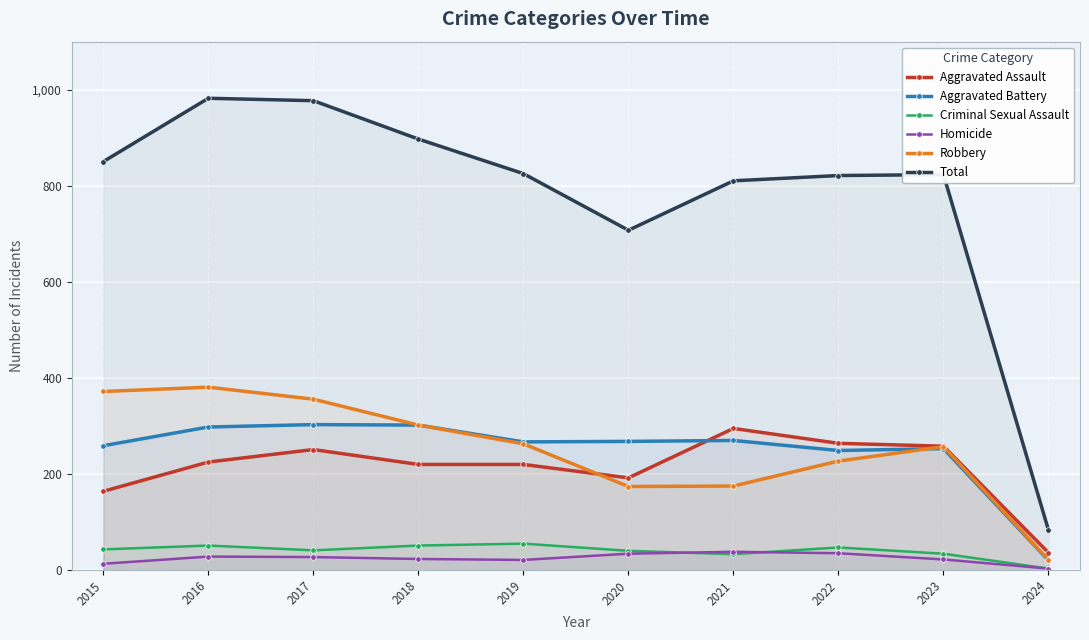

What is the lowest value of the Homicide series?

3